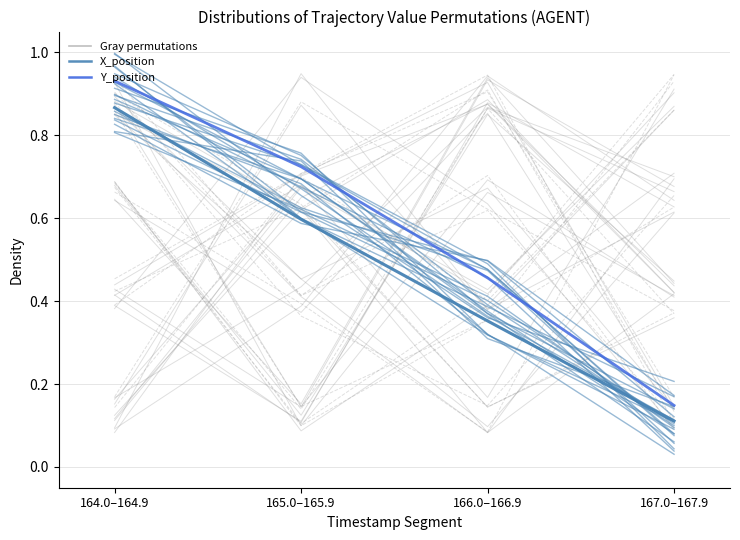

Rank the categories by Y_position (mean) value from highest to lowest.

164.0–164.9, 165.0–165.9, 166.0–166.9, 167.0–167.9